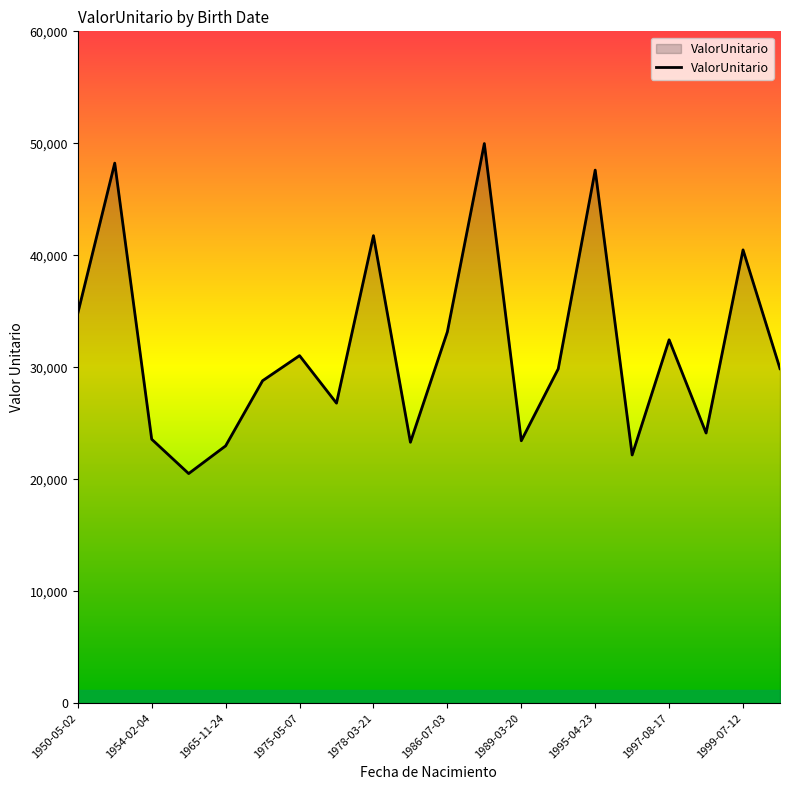

What is the smallest value displayed?

20504.6